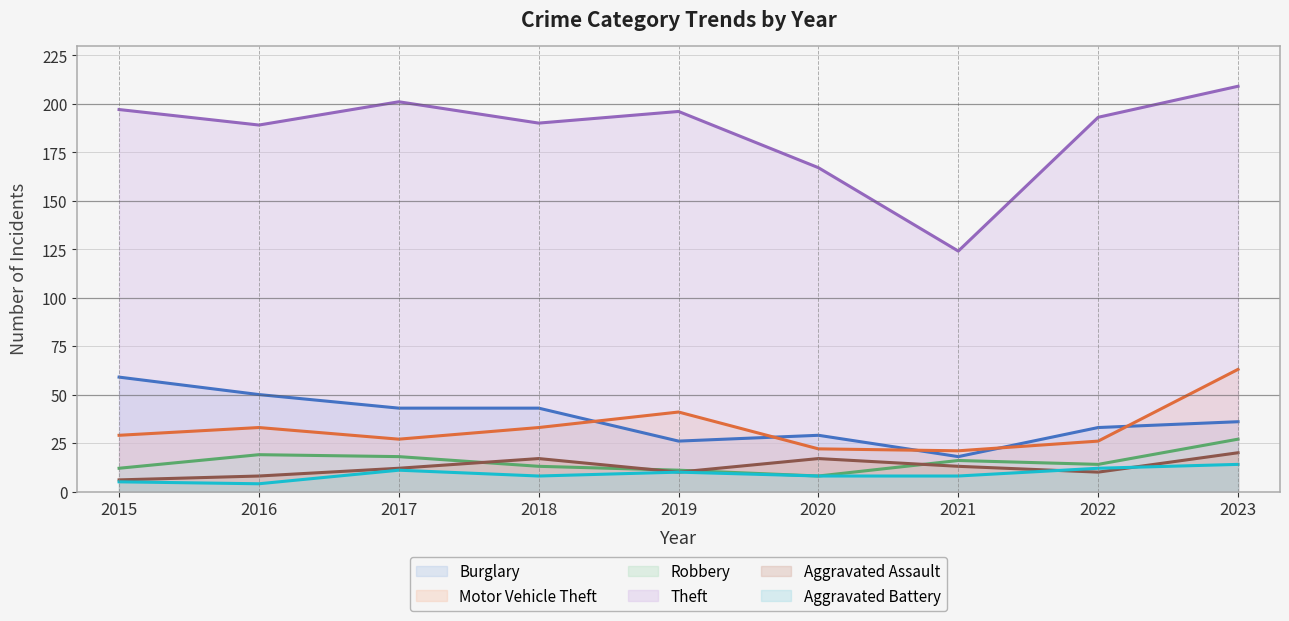

True or false: Robbery and Aggravated Battery intersect in this chart.

False